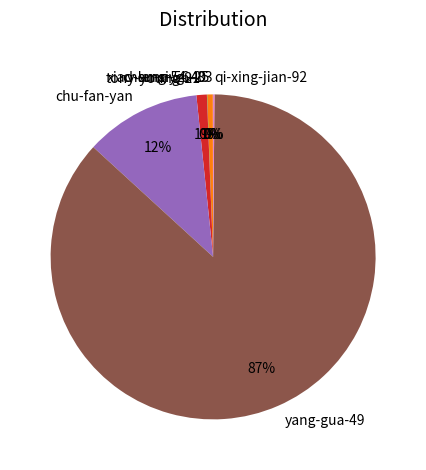

What is the largest slice in the pie chart?

yang-gua-49